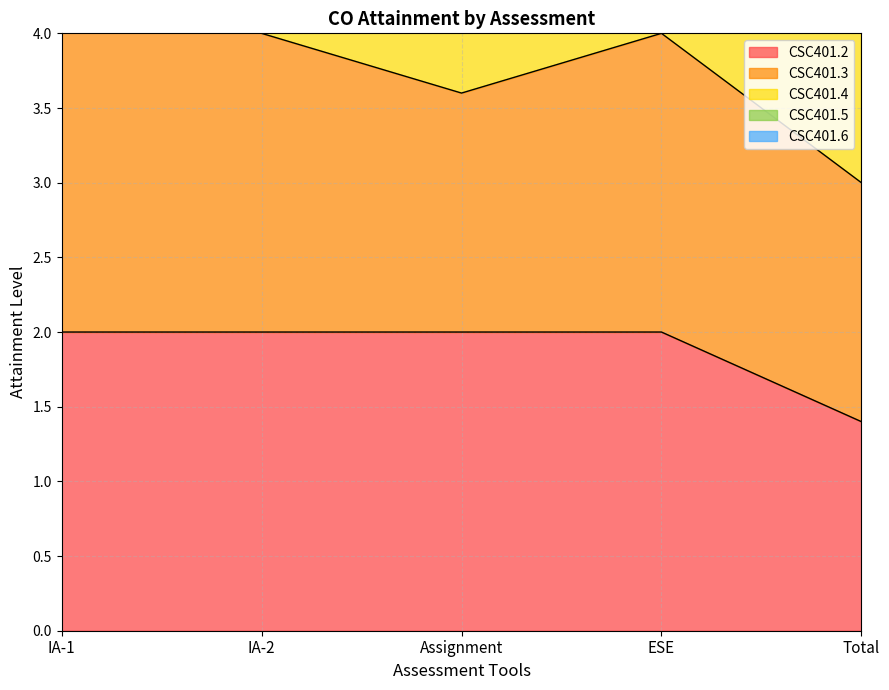

What position from the left is ESE?

4